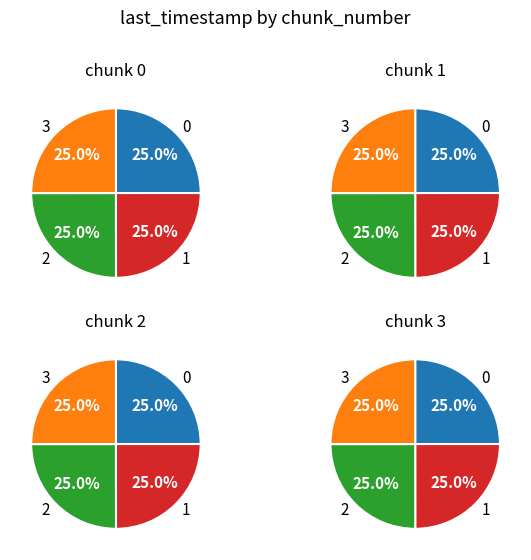

Between 2 and 1, which is larger?

2